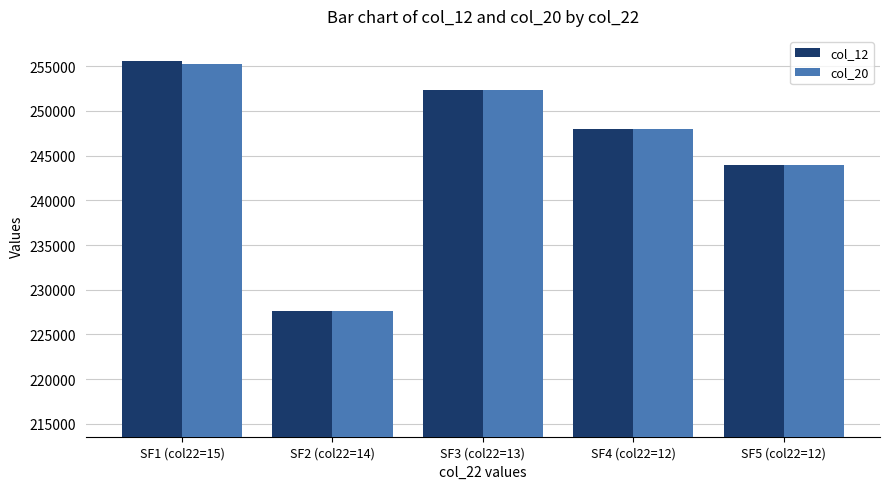

At which label is col_12 closest to 241630?

SF5 (col22=12)